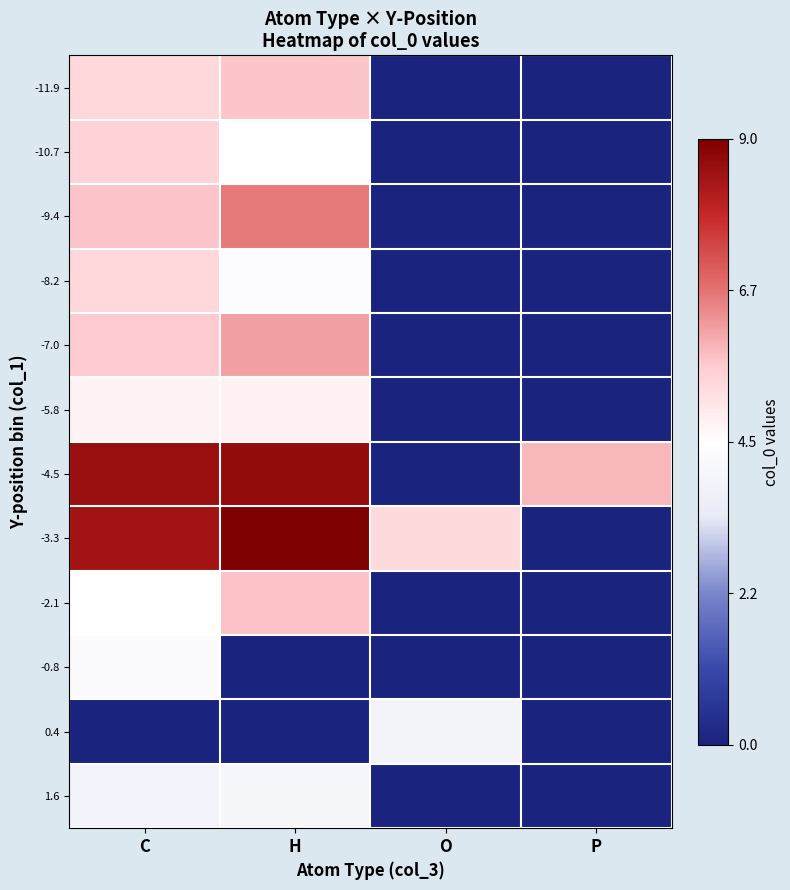

List the series in order of their peak value, lowest first.

0.4, 1.6, -0.8, -5.8, -8.2, -10.7, -11.9, -2.1, -7.0, -9.4, -4.5, -3.3